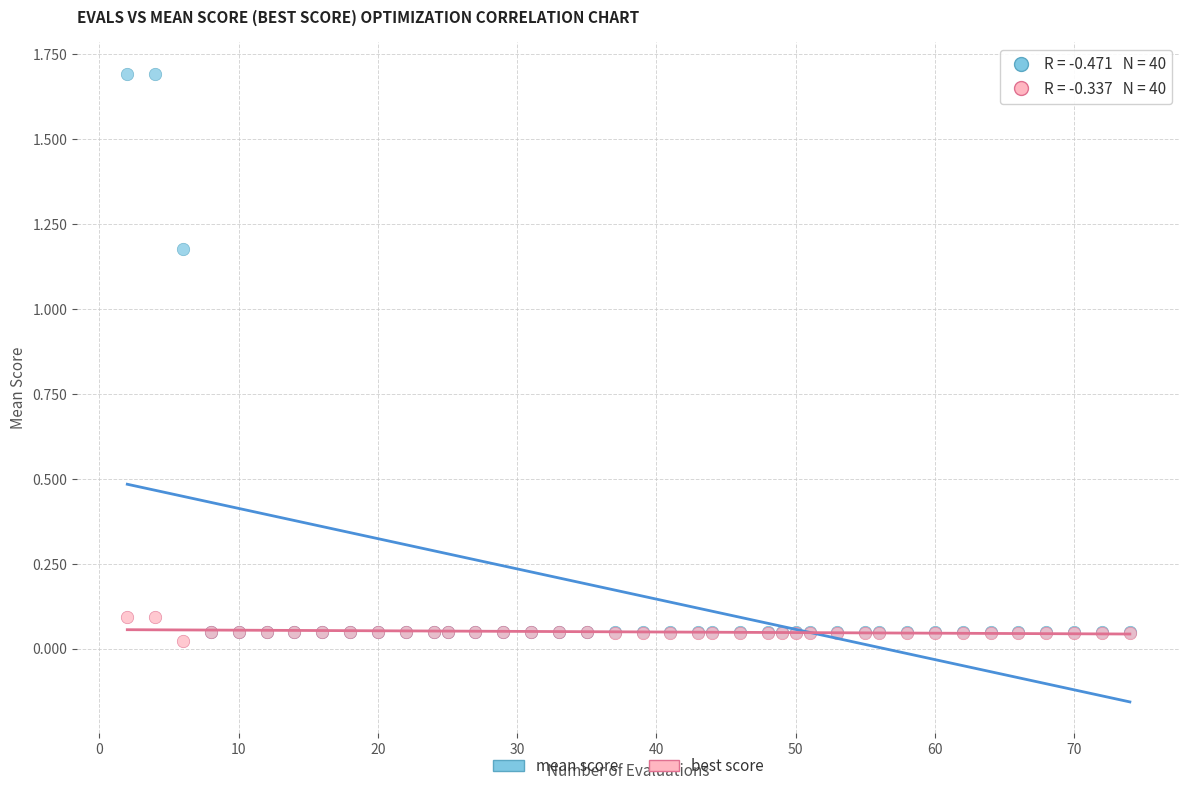

Which series reaches the maximum Y coordinate?

mean score